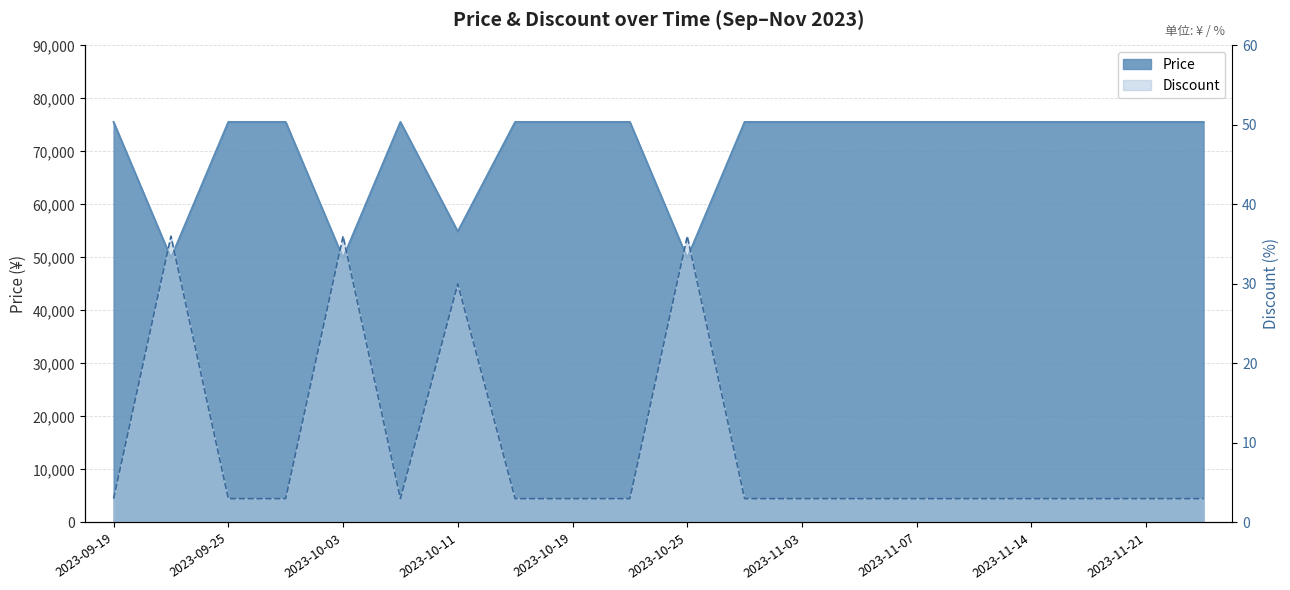

What is the label of the 3rd point from the left?

2023-09-25